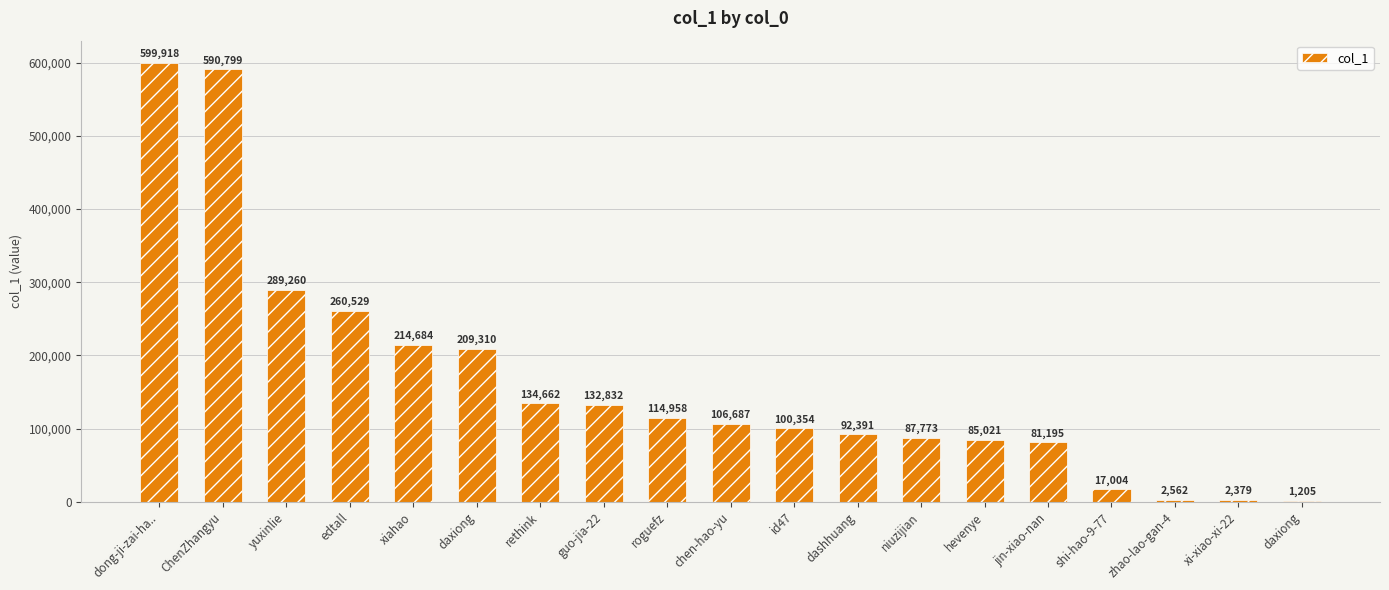

How many series are shown in this chart?

1